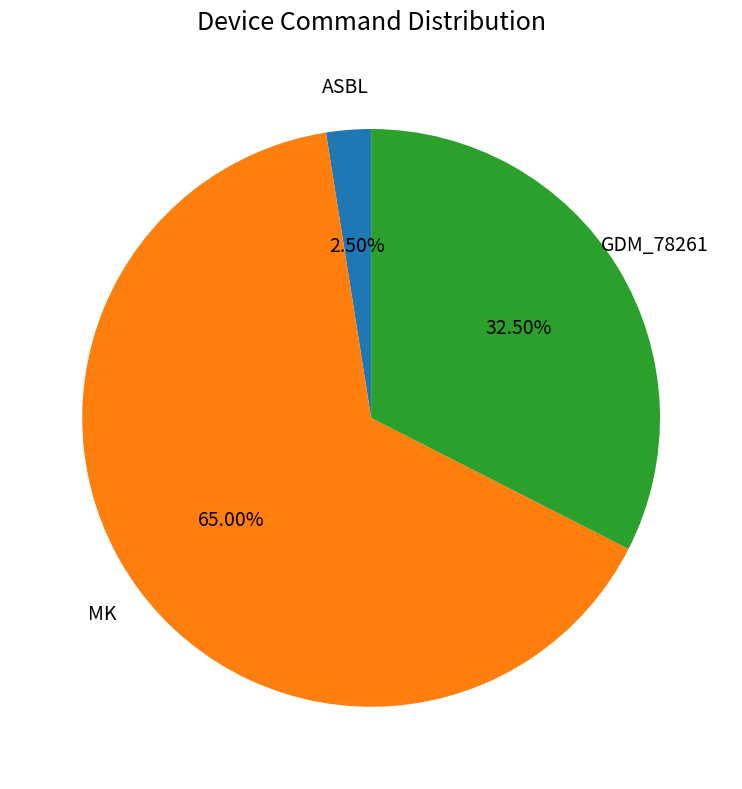

Is there any slice that represents more than half of the pie?

Yes